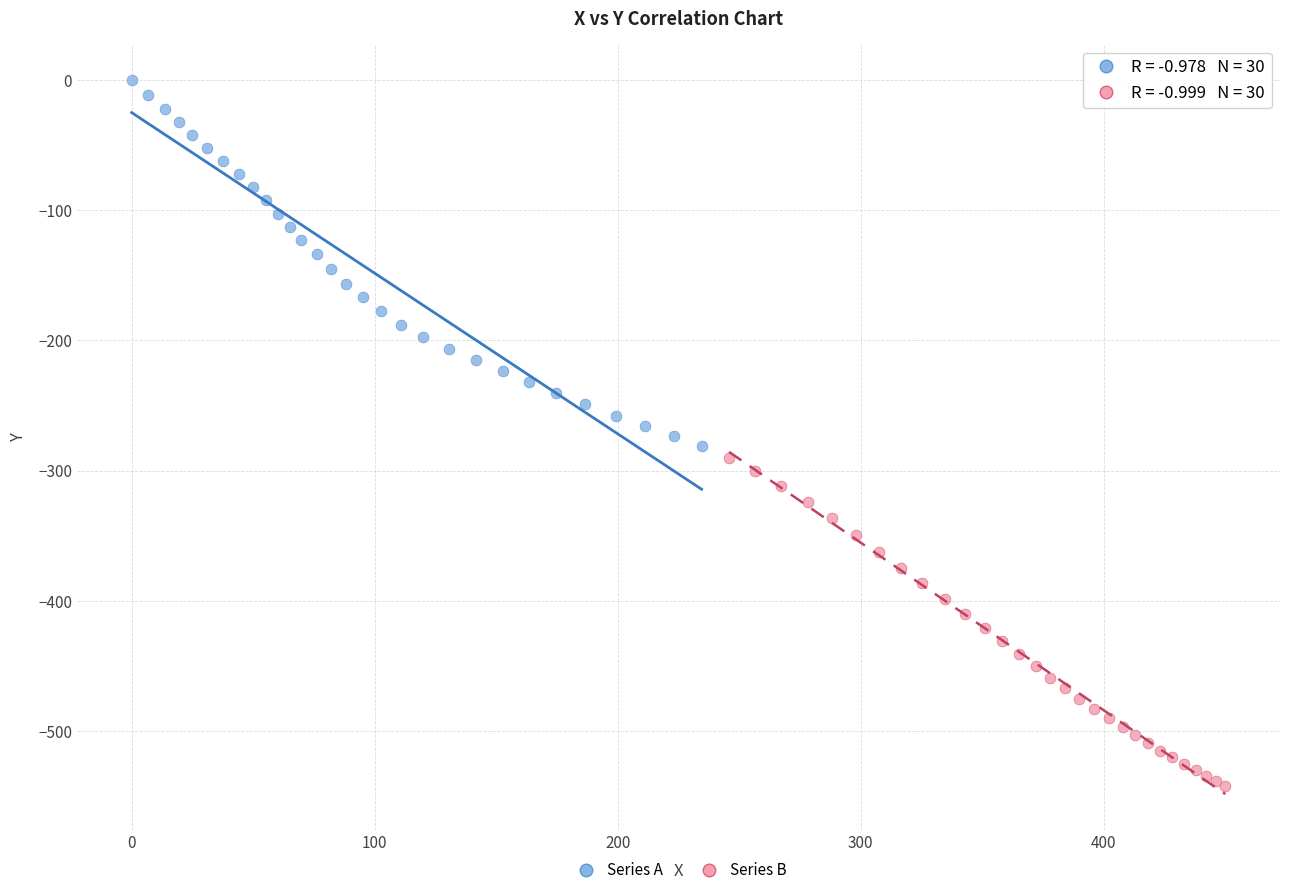

Which series contains the lowest Y value?

Series B